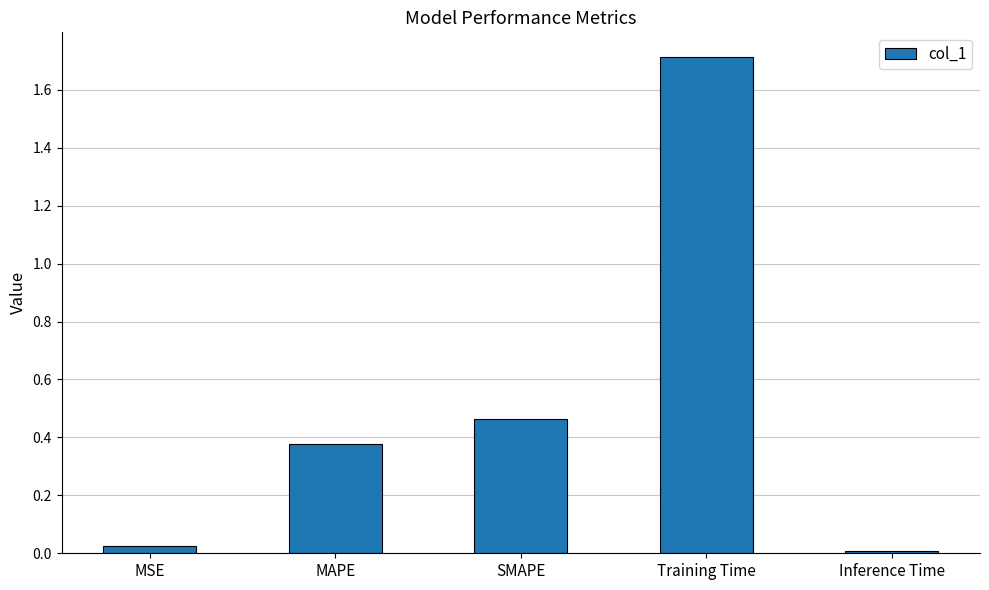

What is the difference between the maximum and minimum values?

1.7